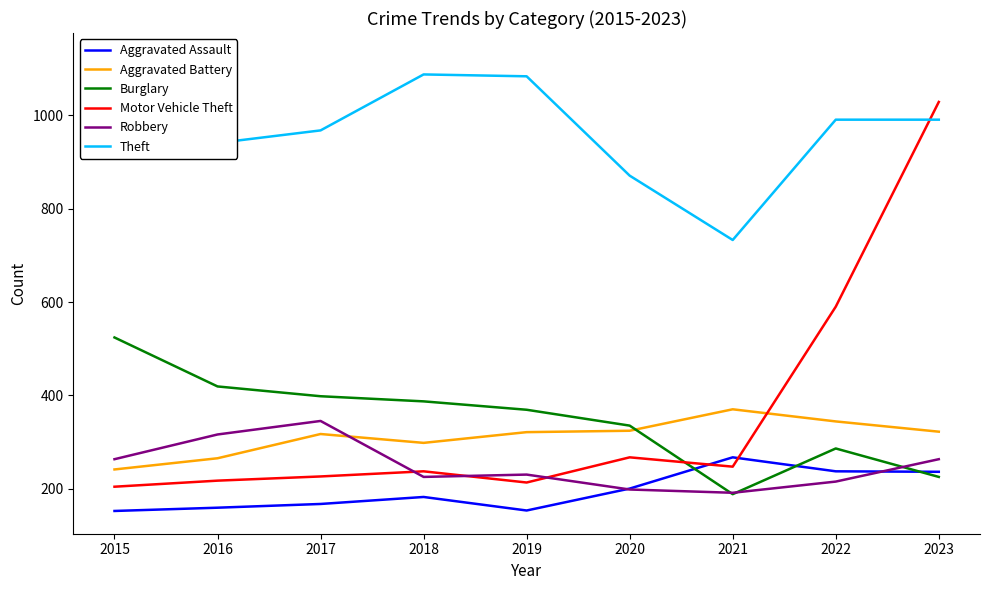

Is the value of Aggravated Assault at 2015 greater than the value of Motor Vehicle Theft at 2021?

No